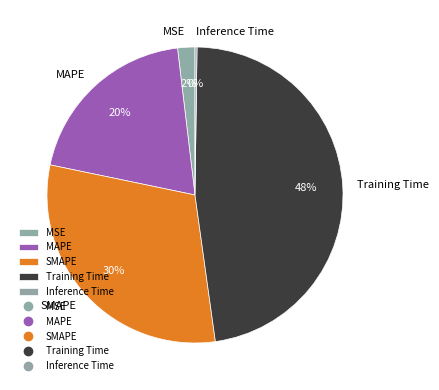

Is it true that Training Time is 33% of the pie?

False